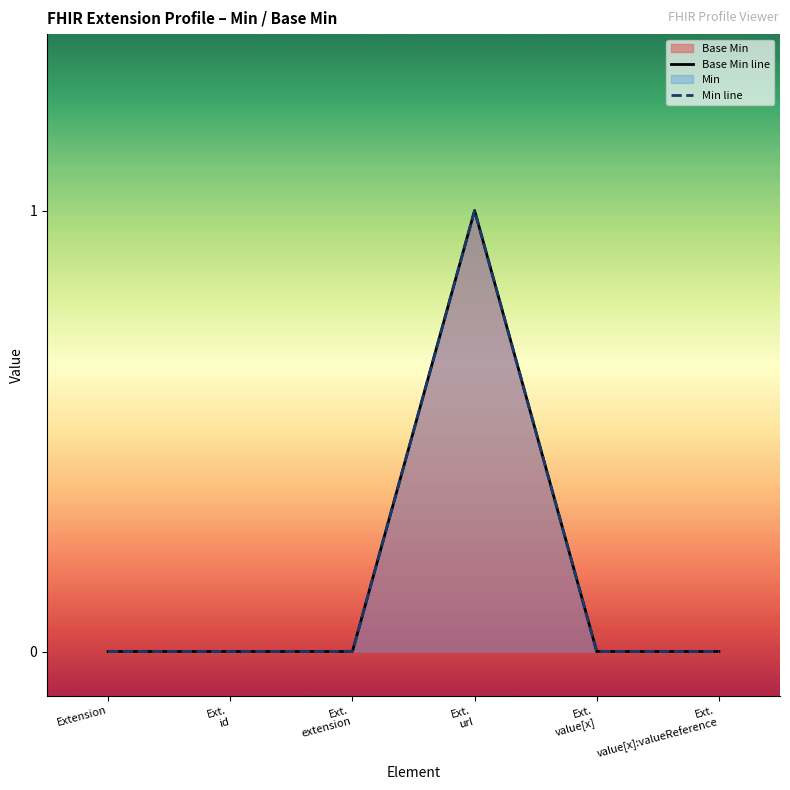

Where is the first local maximum for Base Min line?

Ext.
url